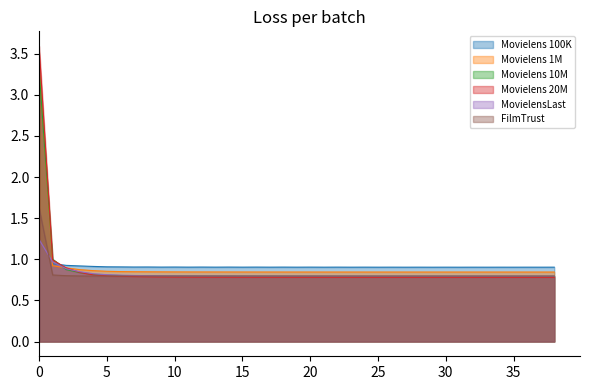

Reading right to left, what are all the values shown in this chart?

Movielens 100K: 0.9	0.9	0.9	0.9	0.9	0.9	0.9	0.9	0.9	0.9	0.9	0.9	0.9	0.9	0.9	0.9	0.9	0.9	0.9	0.9	0.9	0.9	0.9	0.9	0.9	0.9	0.9	0.9	0.9	0.9	0.9	0.9	0.9	0.9	0.9	0.9	0.9	0.9	3.3
Movielens 1M: 0.8	0.8	0.8	0.8	0.8	0.8	0.8	0.8	0.8	0.8	0.8	0.8	0.8	0.8	0.8	0.8	0.8	0.8	0.8	0.8	0.8	0.8	0.8	0.8	0.8	0.8	0.8	0.8	0.8	0.8	0.8	0.8	0.9	0.9	0.9	0.9	0.9	0.9	3.3
Movielens 10M: 0.8	0.8	0.8	0.8	0.8	0.8	0.8	0.8	0.8	0.8	0.8	0.8	0.8	0.8	0.8	0.8	0.8	0.8	0.8	0.8	0.8	0.8	0.8	0.8	0.8	0.8	0.8	0.8	0.8	0.8	0.8	0.8	0.8	0.8	0.8	0.8	0.9	1.0	3.3
Movielens 20M: 0.8	0.8	0.8	0.8	0.8	0.8	0.8	0.8	0.8	0.8	0.8	0.8	0.8	0.8	0.8	0.8	0.8	0.8	0.8	0.8	0.8	0.8	0.8	0.8	0.8	0.8	0.8	0.8	0.8	0.8	0.8	0.8	0.8	0.8	0.8	0.8	0.9	1.0	3.6
MovielensLast: 0.8	0.8	0.8	0.8	0.8	0.8	0.8	0.8	0.8	0.8	0.8	0.8	0.8	0.8	0.8	0.8	0.8	0.8	0.8	0.8	0.8	0.8	0.8	0.8	0.8	0.8	0.8	0.8	0.8	0.8	0.8	0.8	0.8	0.8	0.8	0.8	0.9	1.0	1.2
FilmTrust: 0.8	0.8	0.8	0.8	0.8	0.8	0.8	0.8	0.8	0.8	0.8	0.8	0.8	0.8	0.8	0.8	0.8	0.8	0.8	0.8	0.8	0.8	0.8	0.8	0.8	0.8	0.8	0.8	0.8	0.8	0.8	0.8	0.8	0.8	0.8	0.8	0.8	0.8	1.6